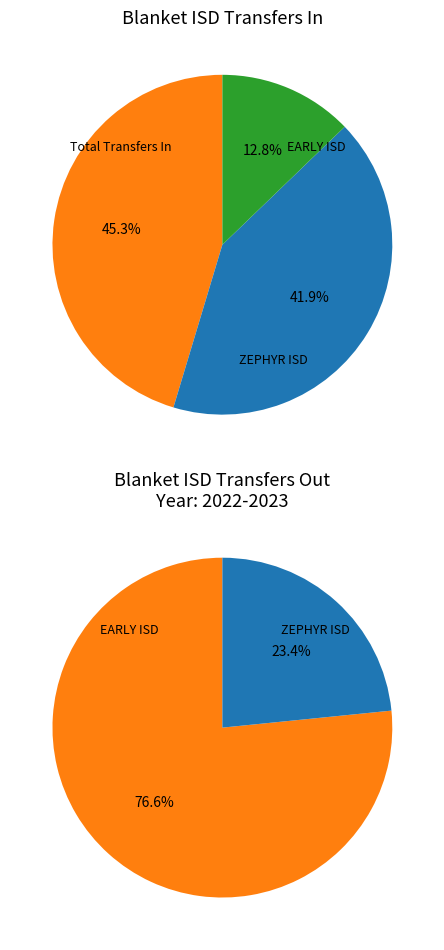

To the nearest percent, what is the combined percentage of ZEPHYR ISD - 025906 and EARLY ISD - 025909?

55%